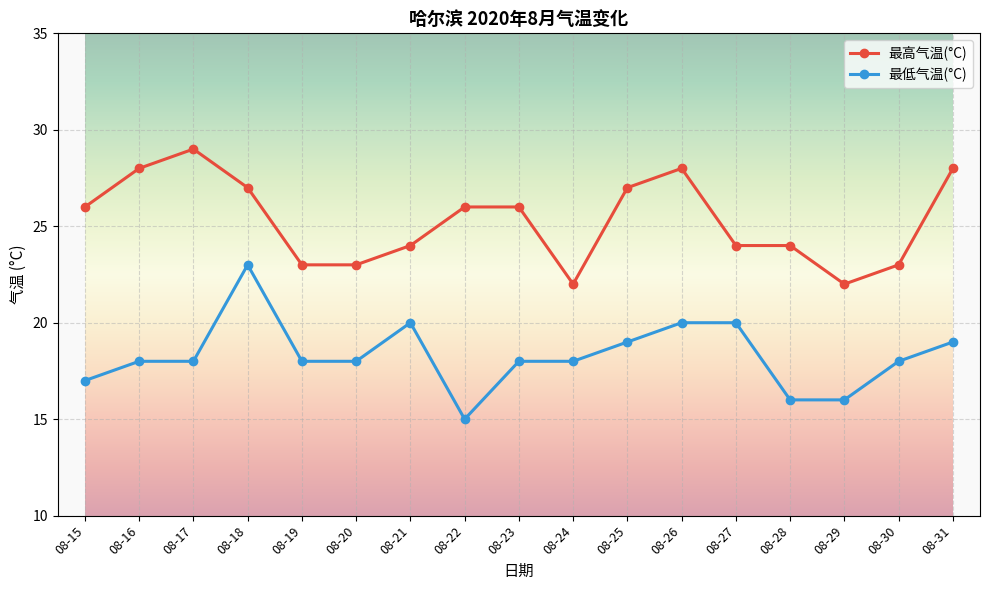

Rank the series by their average value, from highest to lowest.

最高气温(°C), 最低气温(°C)